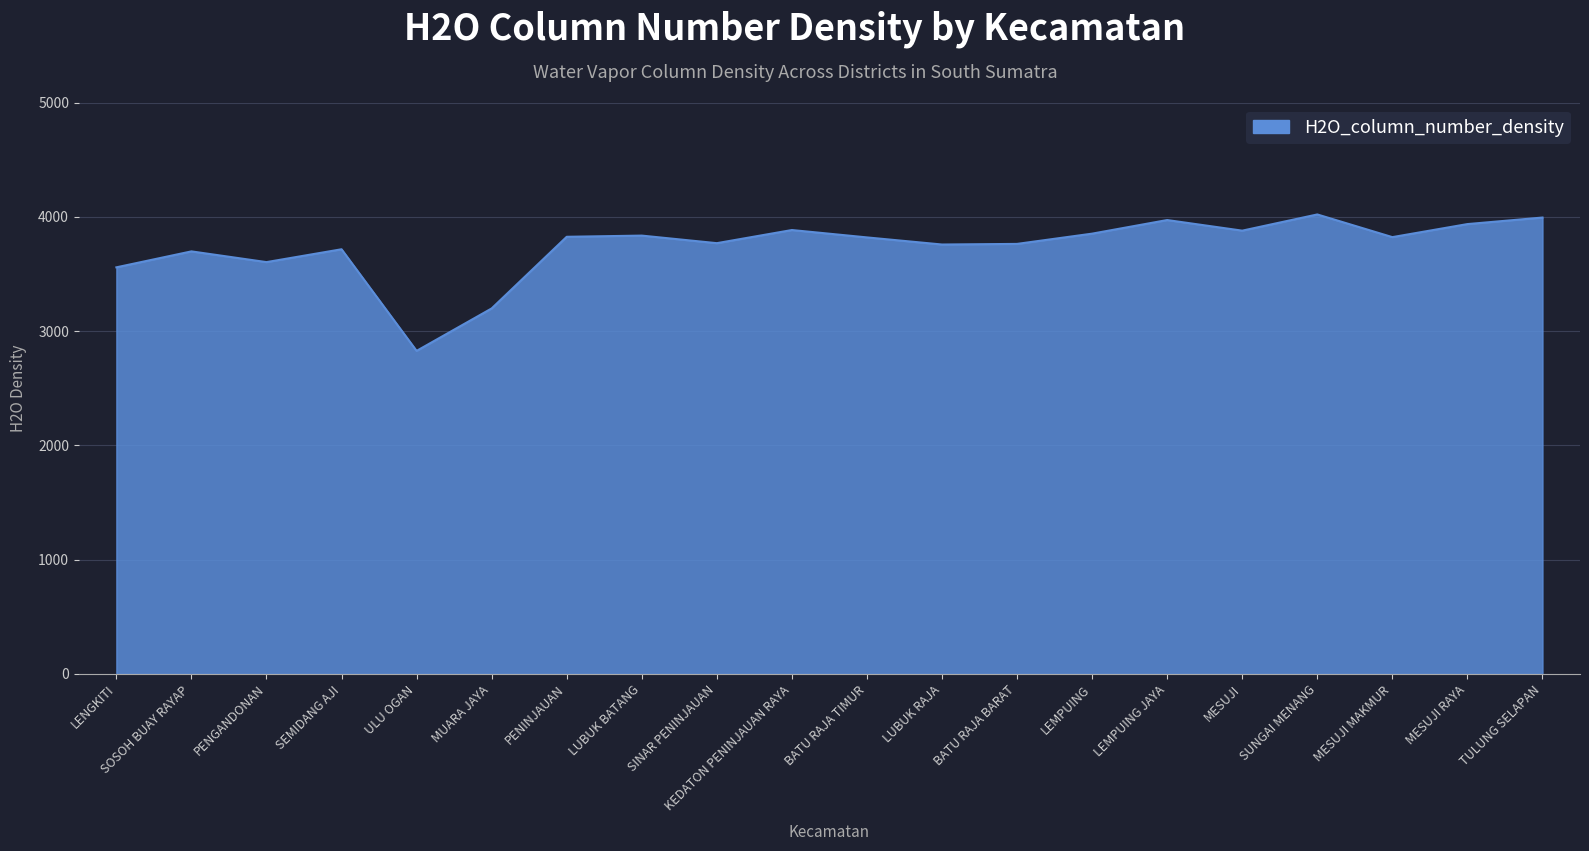

What is the change in value from PENGANDONAN to LEMPUING JAYA?

+368.1